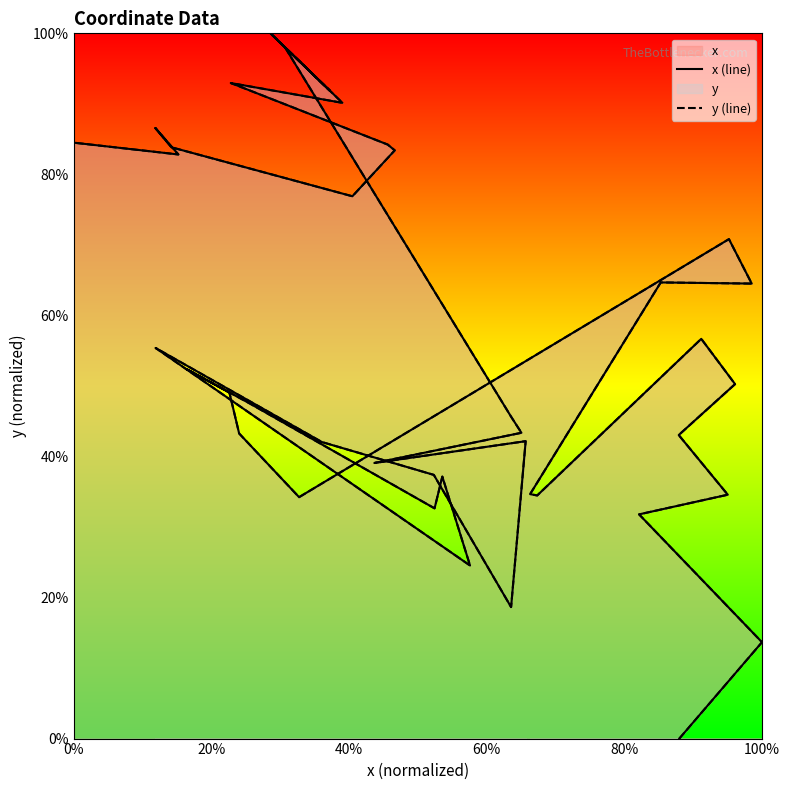

True or false: y (line) and x (line) cross at least once.

False